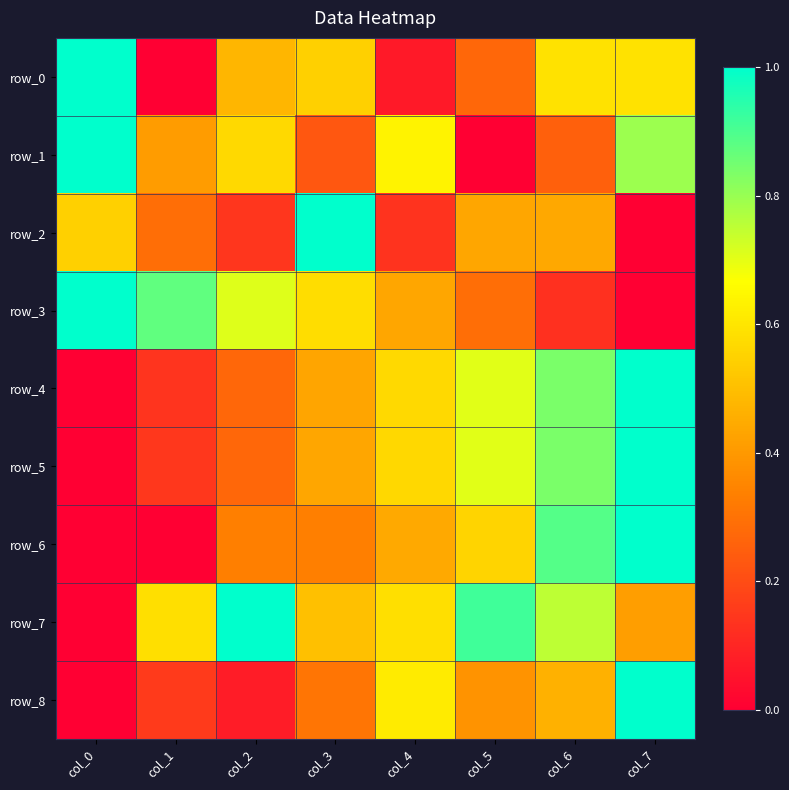

The row_2 series shows 0.5 at col_0. True or false?

True